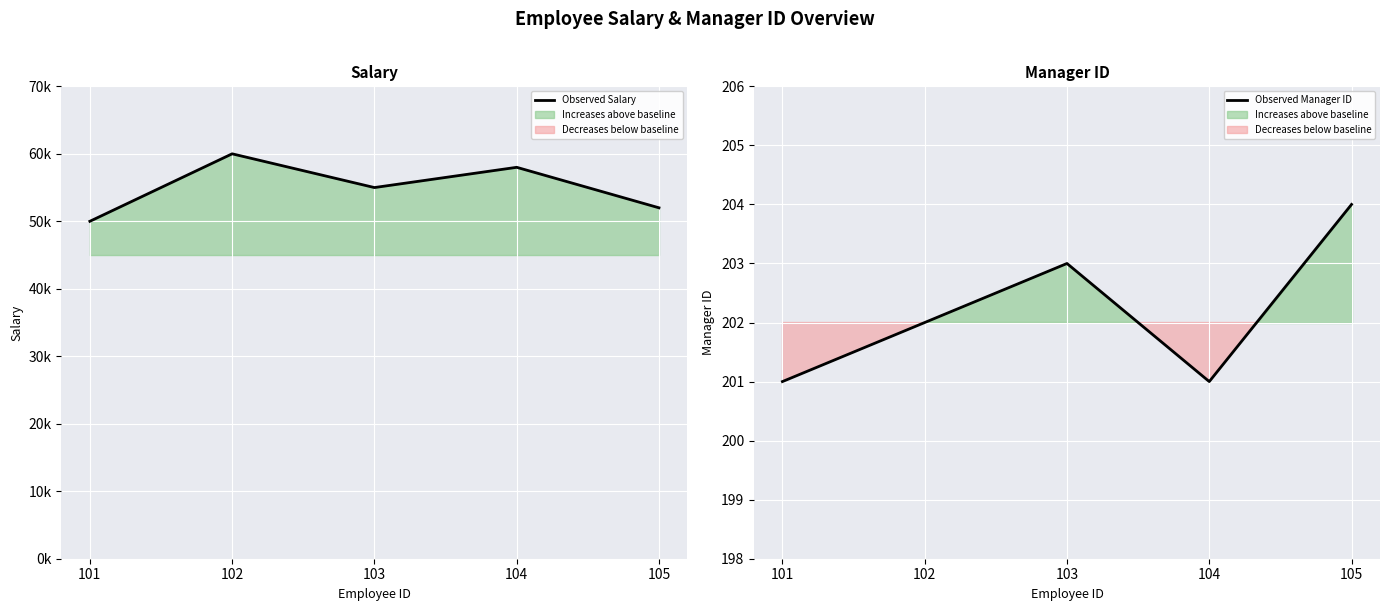

True or false: Observed Salary has a value of 32222 at 103.

False